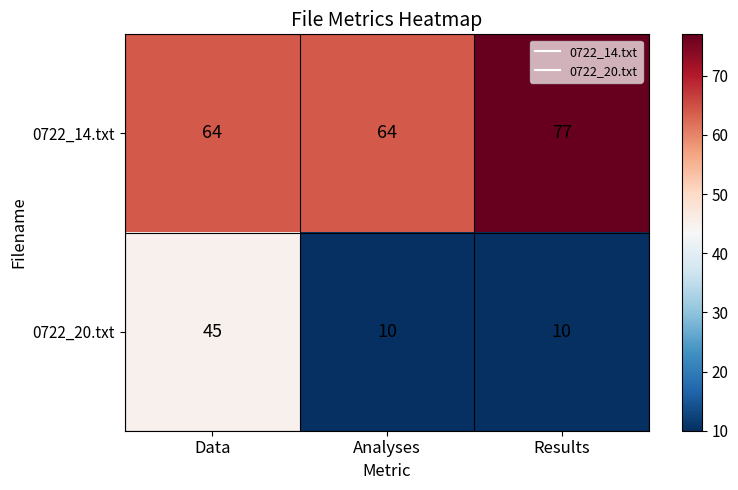

Which series has the largest range (max minus min)?

0722_20.txt